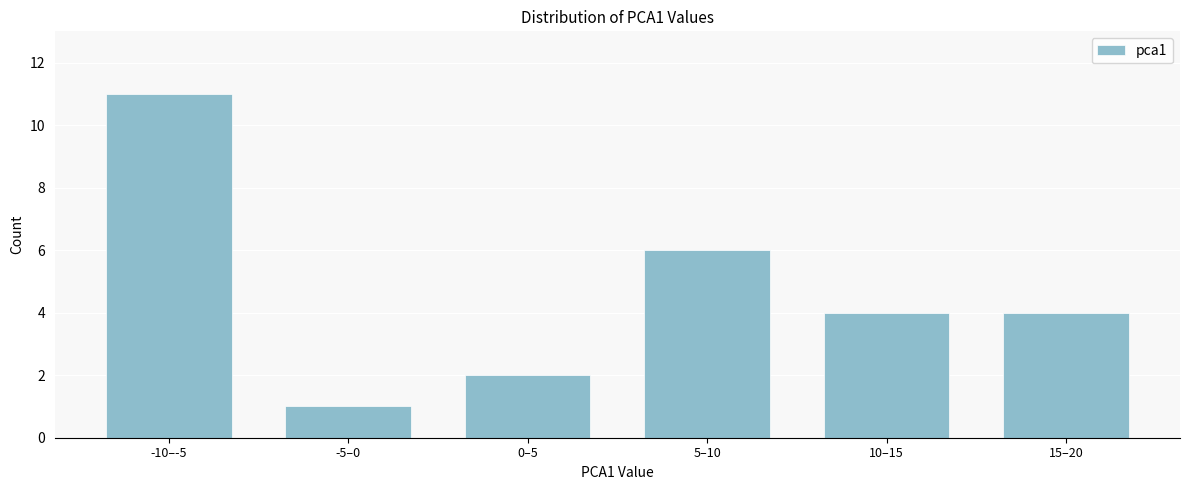

Reading left to right, list all the values displayed in this chart.

11	1	2	6	4	4